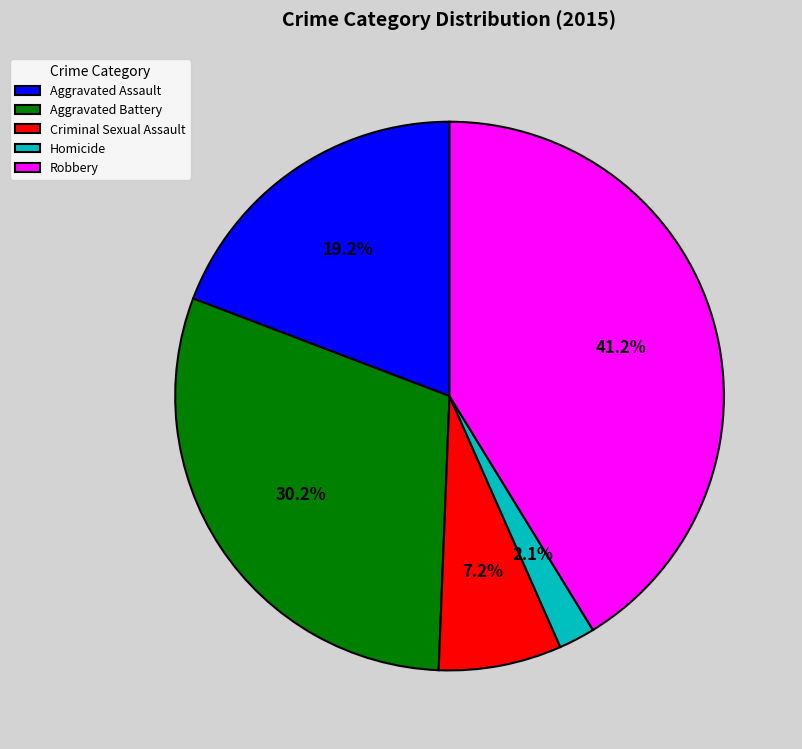

Rank the categories by value from highest to lowest.

Robbery, Aggravated Battery, Aggravated Assault, Criminal Sexual Assault, Homicide